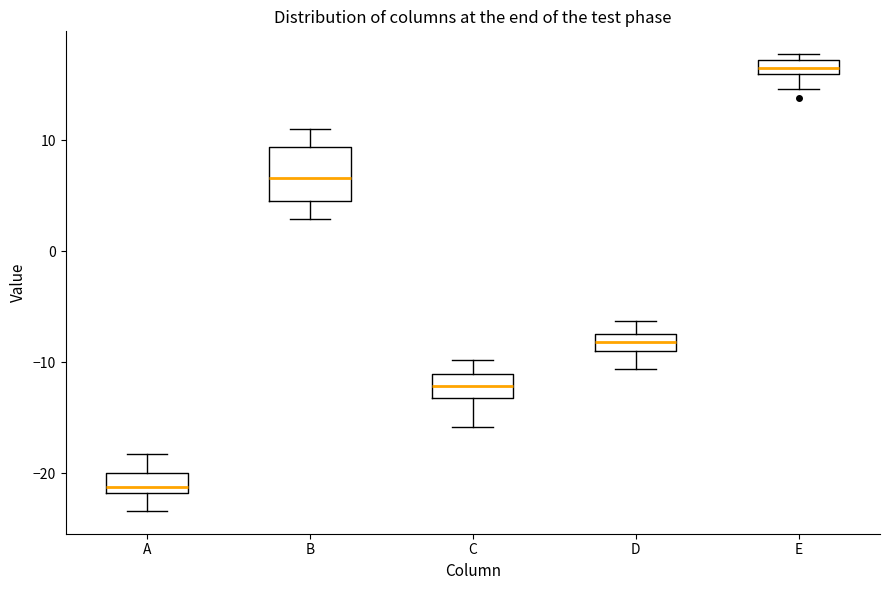

Comparing the boxes themselves (not the whiskers), which one is the tallest?

B